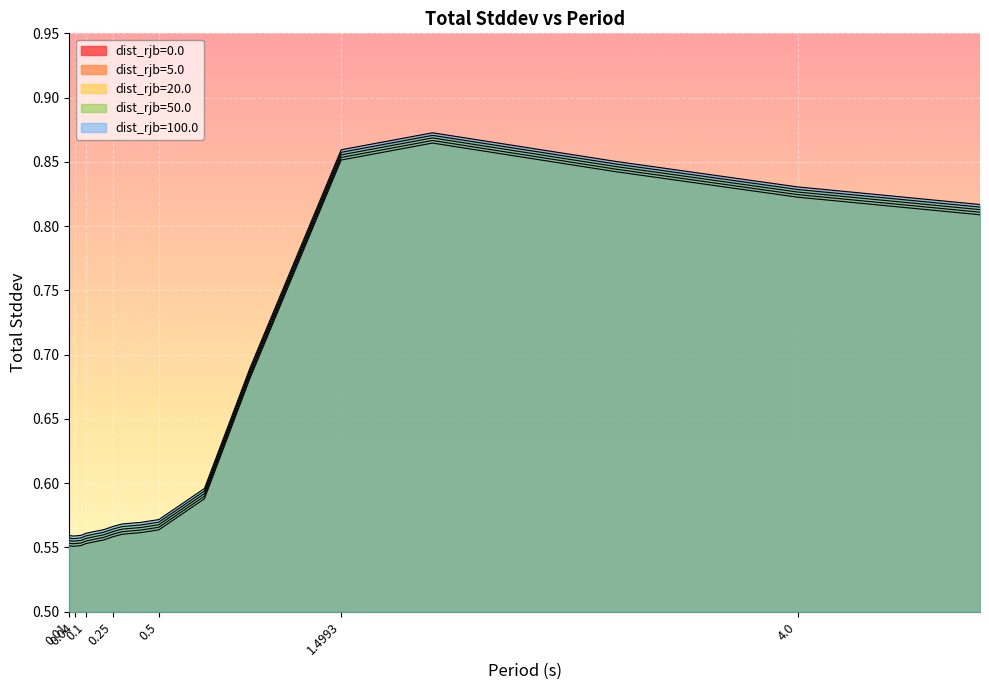

How many data points does each series have?

20